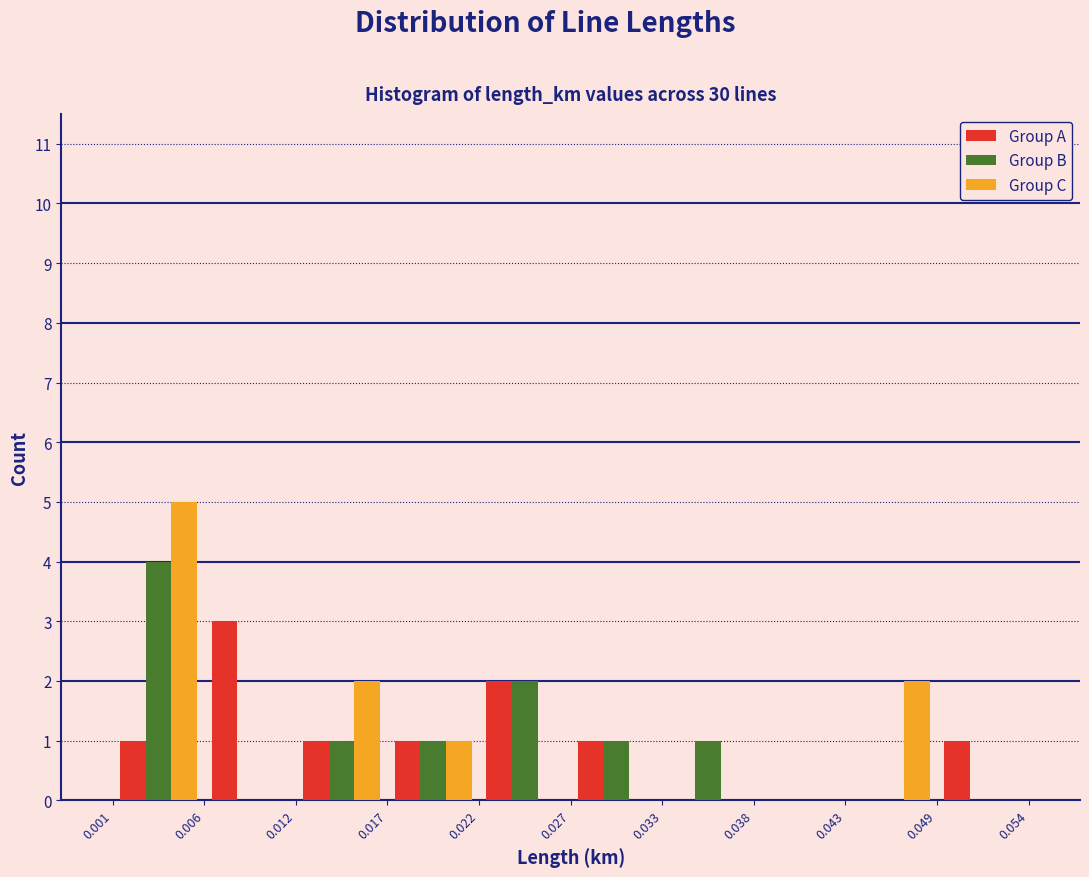

In the Group C series, which range on the x-axis has the tallest bar?

0.001 to 0.006